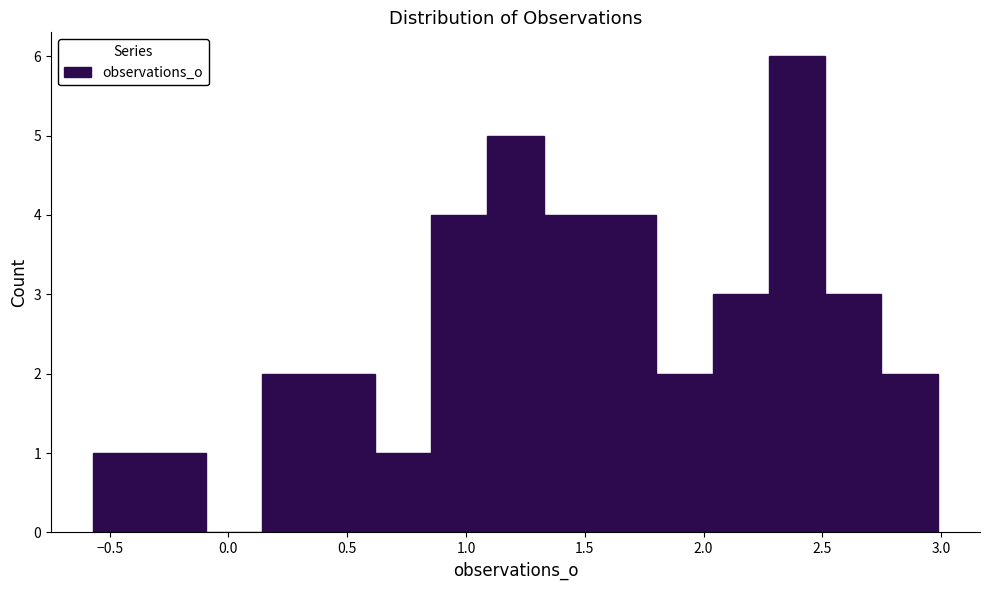

Reading left to right, list every bar in this chart as the range it spans on the x-axis followed by its height. Neither the bar edges nor the heights are printed on the chart, so give them approximately, as read against the axes.

-0.55 to -0.35: 1
-0.35 to -0.10: 1
-0.10 to 0.15: 0
0.15 to 0.40: 2
0.40 to 0.60: 2
0.60 to 0.85: 1
0.85 to 1.10: 4
1.10 to 1.35: 5
1.35 to 1.55: 4
1.55 to 1.80: 4
1.80 to 2.05: 2
2.05 to 2.25: 3
2.25 to 2.50: 6
2.50 to 2.75: 3
2.75 to 3.00: 2